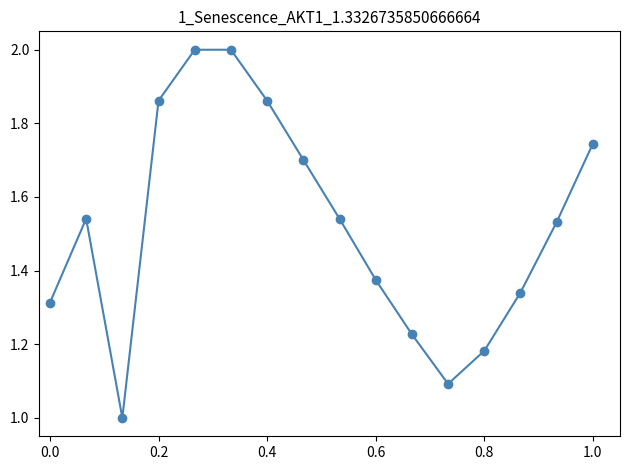

What is the value of the 5th point from the left?

2.0